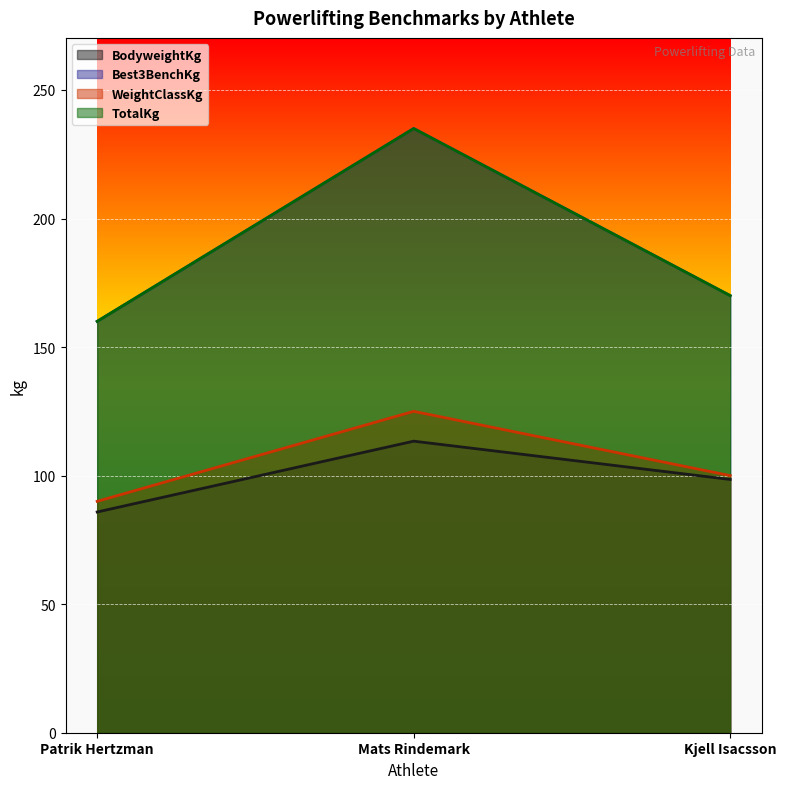

Which series has the largest total across all categories?

Best3BenchKg